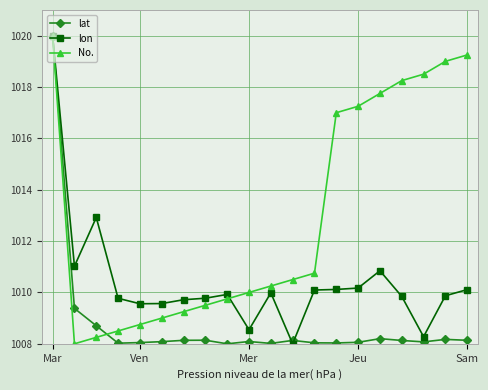

Which series has the largest total across all categories?

No.